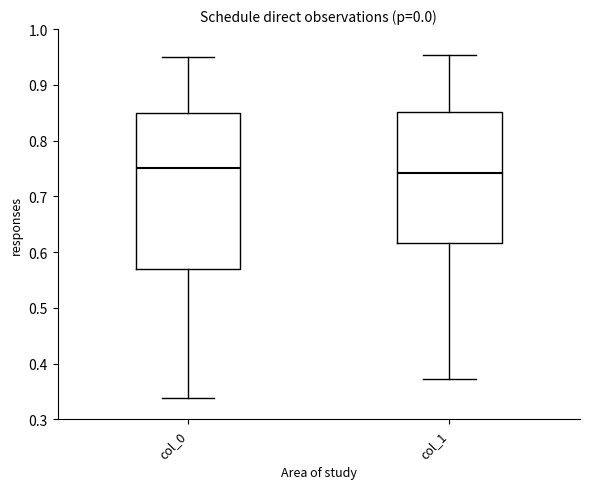

Reading left to right, transcribe this box plot: for each box, give where its median line is, the range the box spans, and where its two whiskers end, as read against the y-axis. The values are not printed on the chart, so give them approximately, as read against the axis.

col_0: median 0.75, box 0.57 to 0.85, whiskers 0.34 to 0.95
col_1: median 0.74, box 0.62 to 0.85, whiskers 0.37 to 0.95